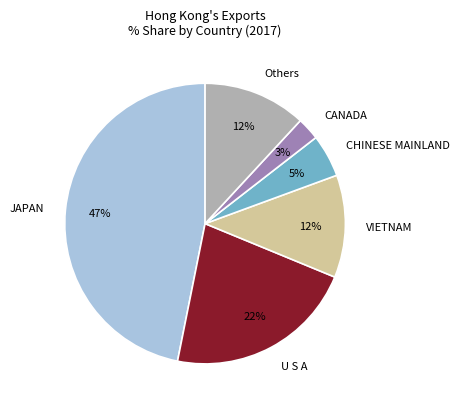

True or false: JAPAN accounts for 54% of the total.

False